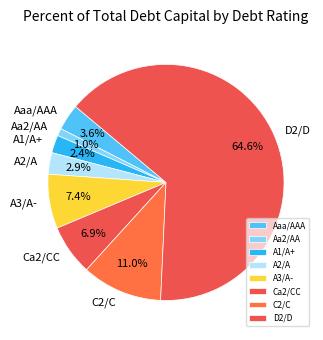

How much of the chart is everything except Aaa/AAA?

96.4%